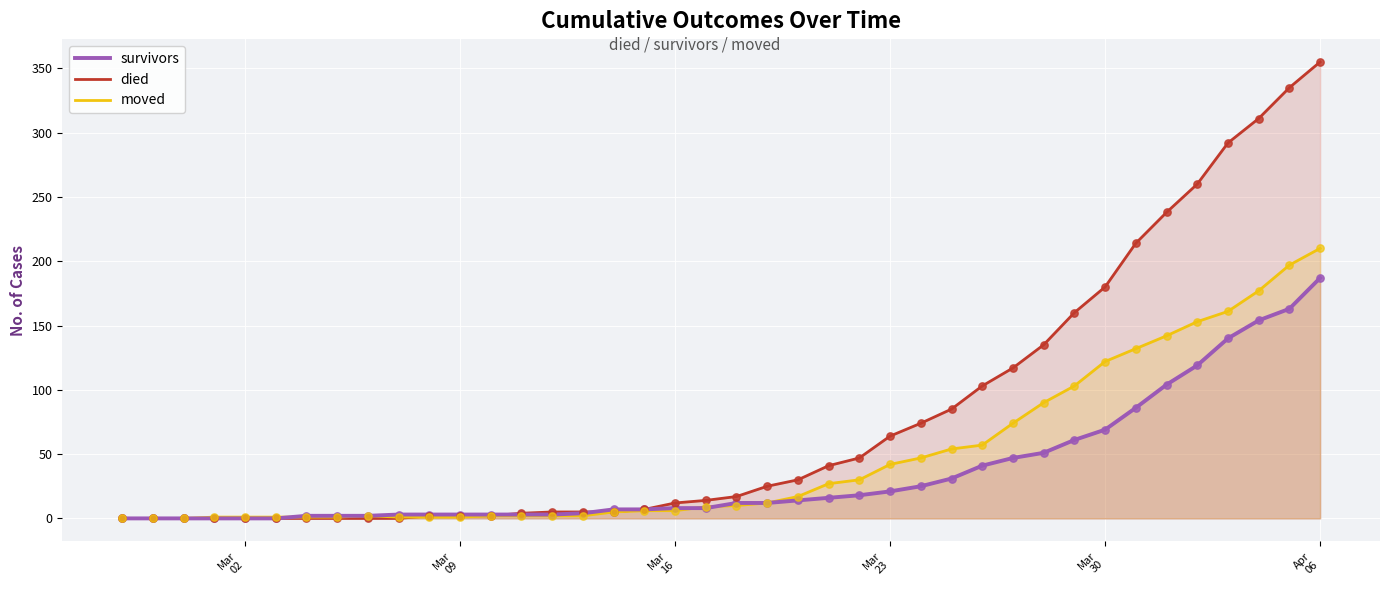

At how many categories does at least one series exceed 50?

15